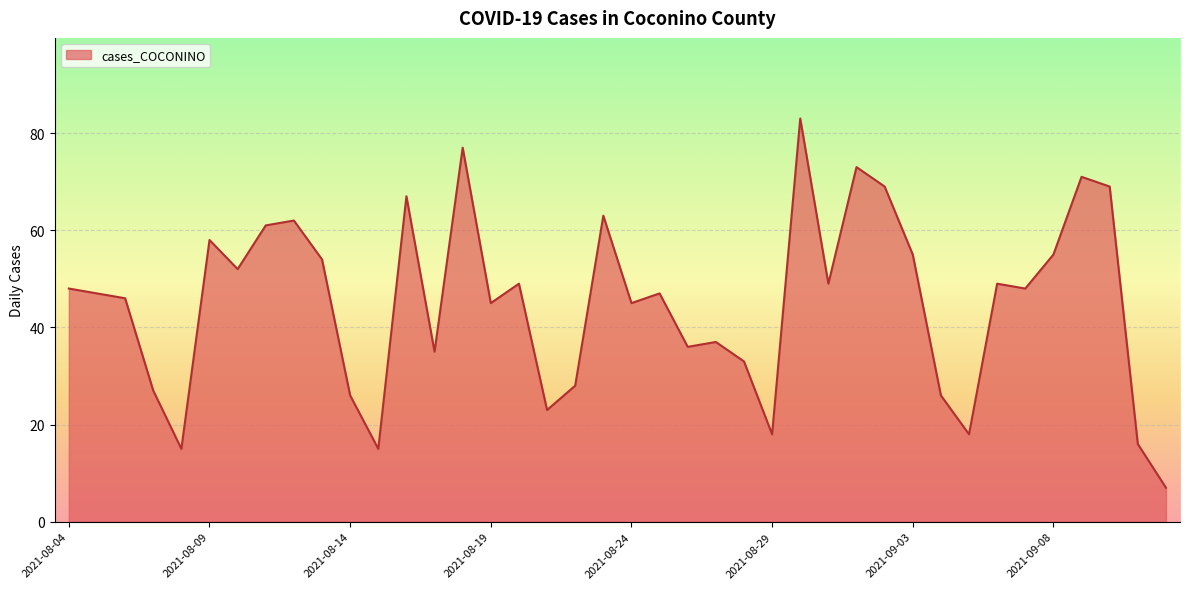

What is the difference between the maximum and minimum values?

76